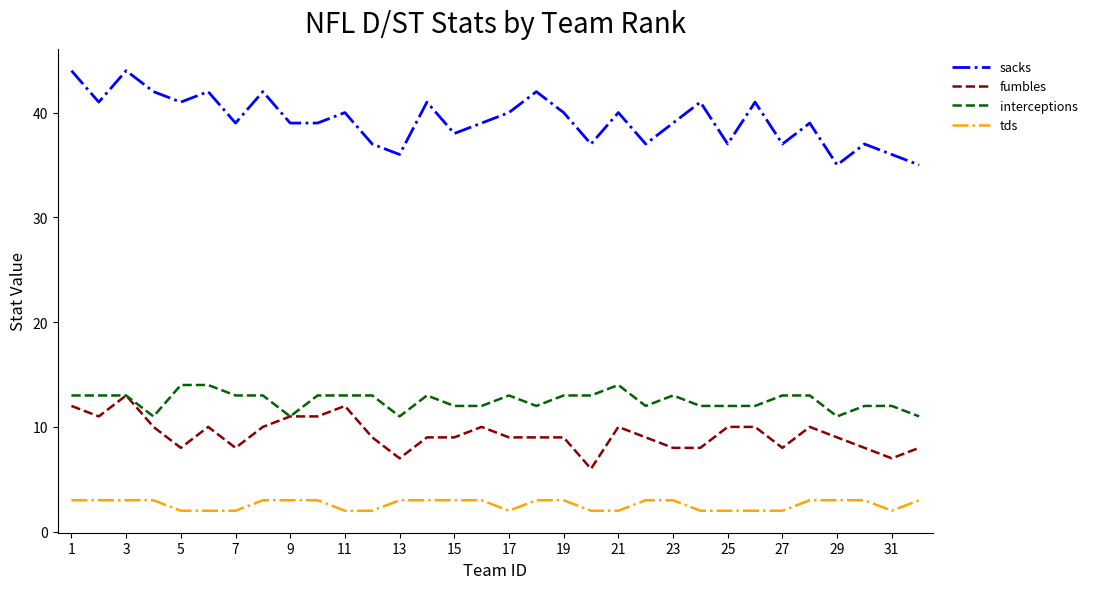

What is the maximum value shown in the chart?

44